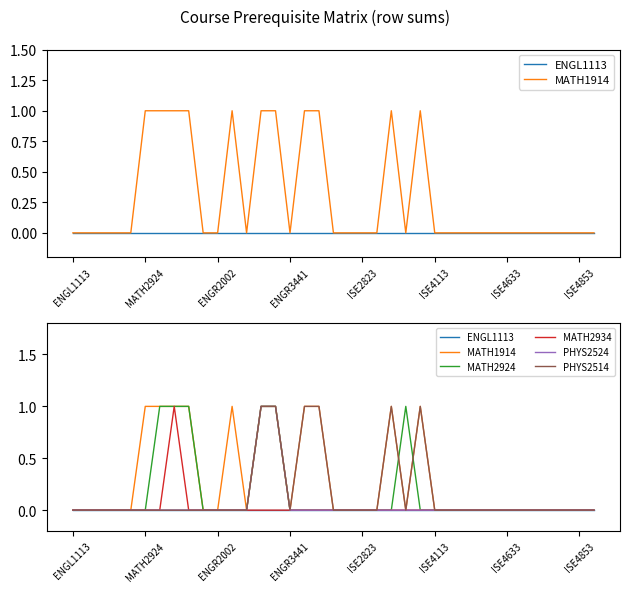

Reading left to right, extract all data points from this chart.

ENGL1113: 0	0	0	0	0	0	0	0	0	0	0	0	0	0	0	0	0	0	0	0	0	0	0	0	0	0	0	0	0	0	0	0	0	0	0	0	0
MATH1914: 0	0	0	0	0	1	1	1	1	0	0	1	0	1	1	0	1	1	0	0	0	0	1	0	1	0	0	0	0	0	0	0	0	0	0	0	0
MATH2924: 0	0	0	0	0	0	1	1	1	0	0	0	0	1	1	0	0	0	0	0	0	0	0	1	0	0	0	0	0	0	0	0	0	0	0	0	0
MATH2934: 0	0	0	0	0	0	0	1	0	0	0	0	0	0	0	0	0	0	0	0	0	0	0	0	0	0	0	0	0	0	0	0	0	0	0	0	0
PHYS2524: 0	0	0	0	0	0	0	0	0	0	0	0	0	1	1	0	0	0	0	0	0	0	0	0	0	0	0	0	0	0	0	0	0	0	0	0	0
PHYS2514: 0	0	0	0	0	0	0	0	0	0	0	0	0	1	1	0	1	1	0	0	0	0	1	0	1	0	0	0	0	0	0	0	0	0	0	0	0